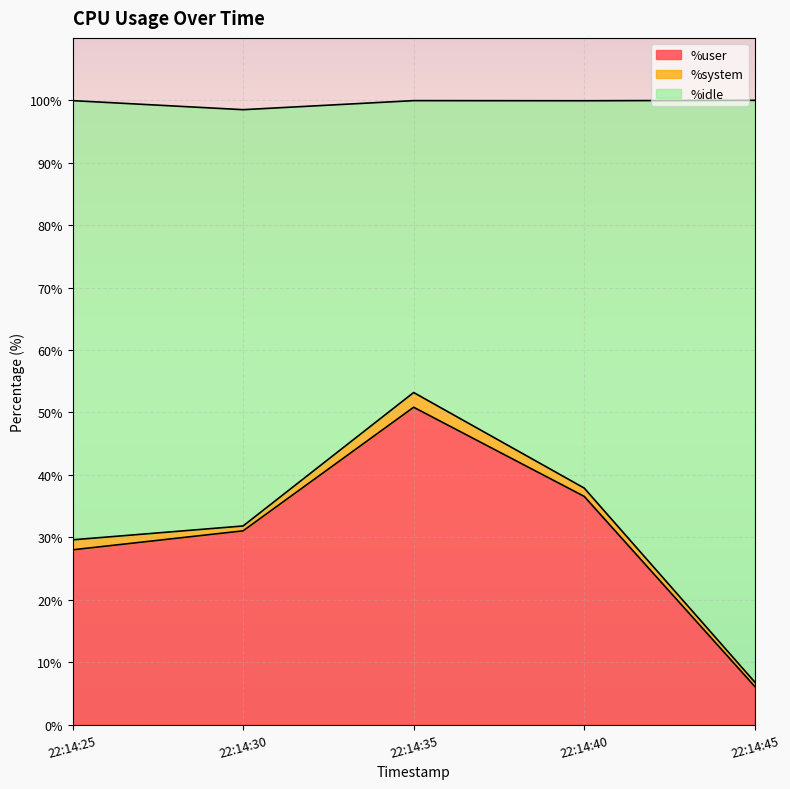

What is the total value across all series at 22:14:40?

99.9